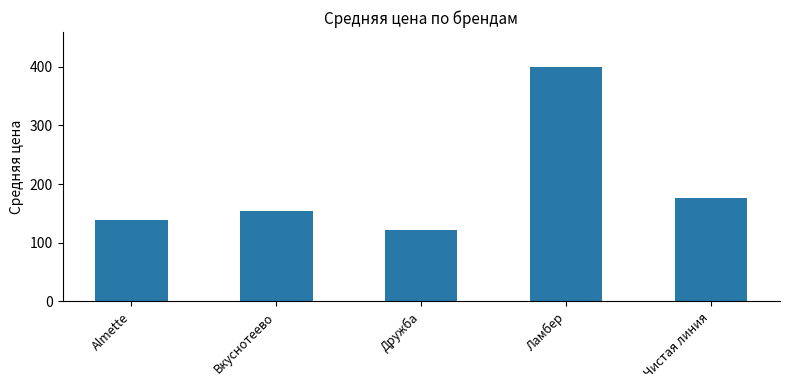

What is the ratio of the value at Ламбер to the value at Дружба?

3.3